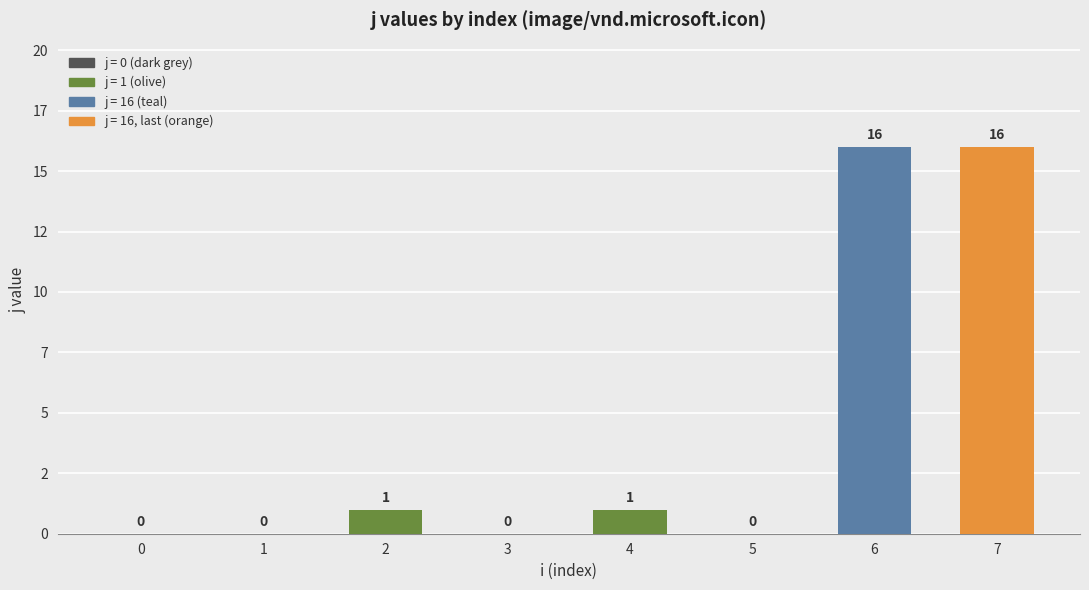

Which has a higher value, 2 or 0?

2